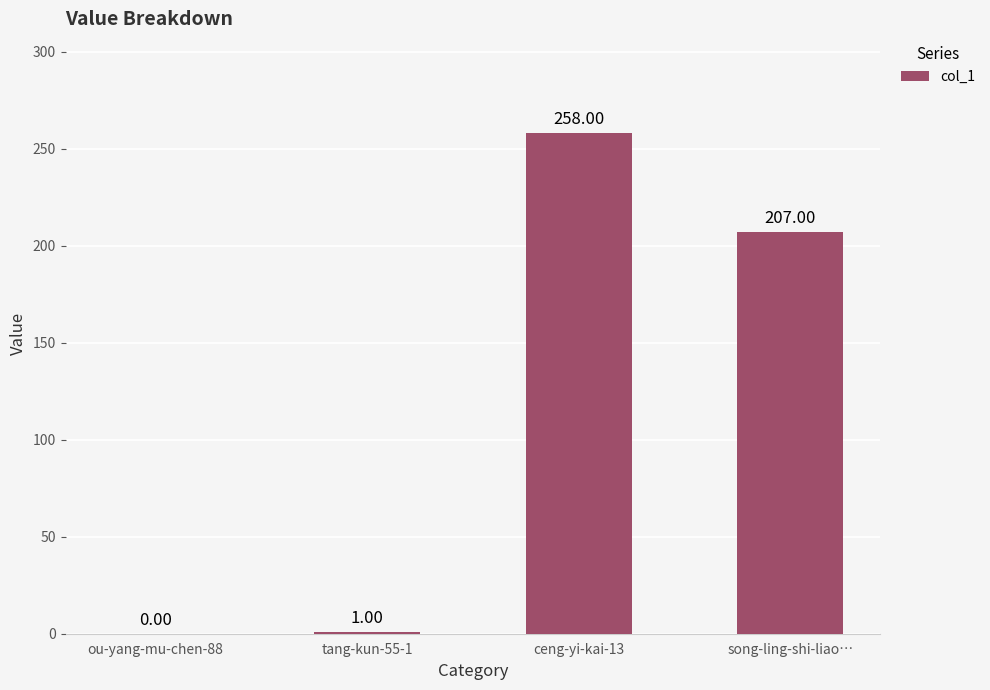

What is the sum of all values?

466